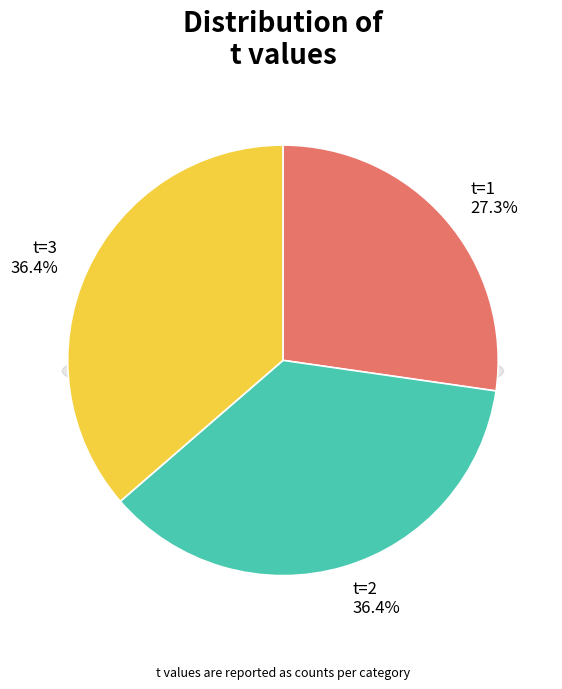

Is there any slice that represents more than half of the pie?

No